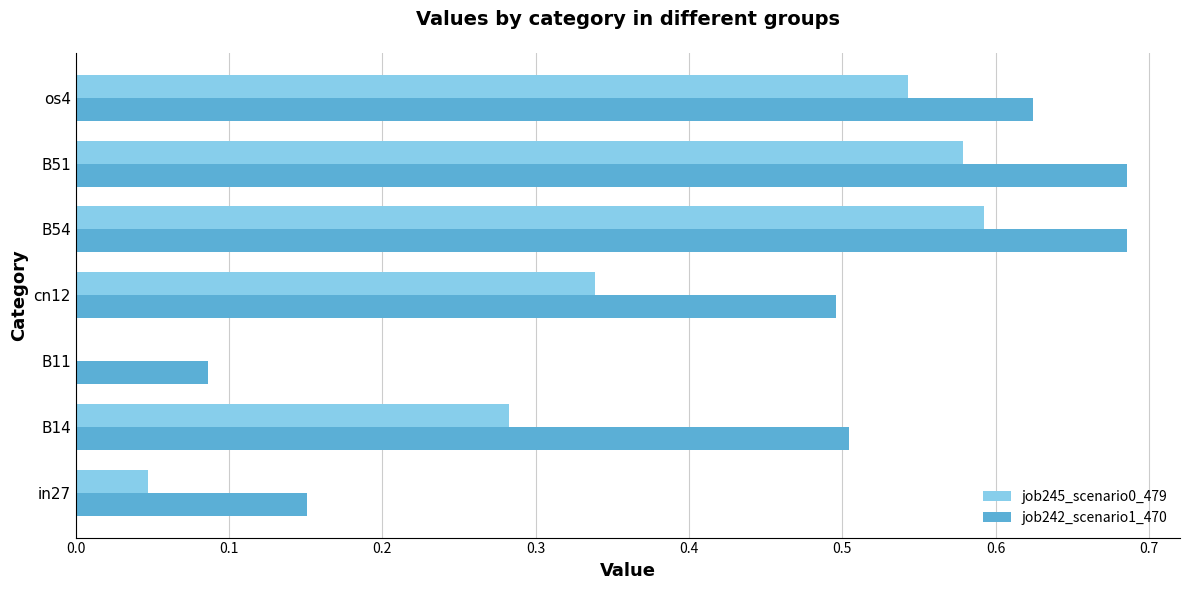

What is the sum of all job245_scenario0_479 values?

2.4